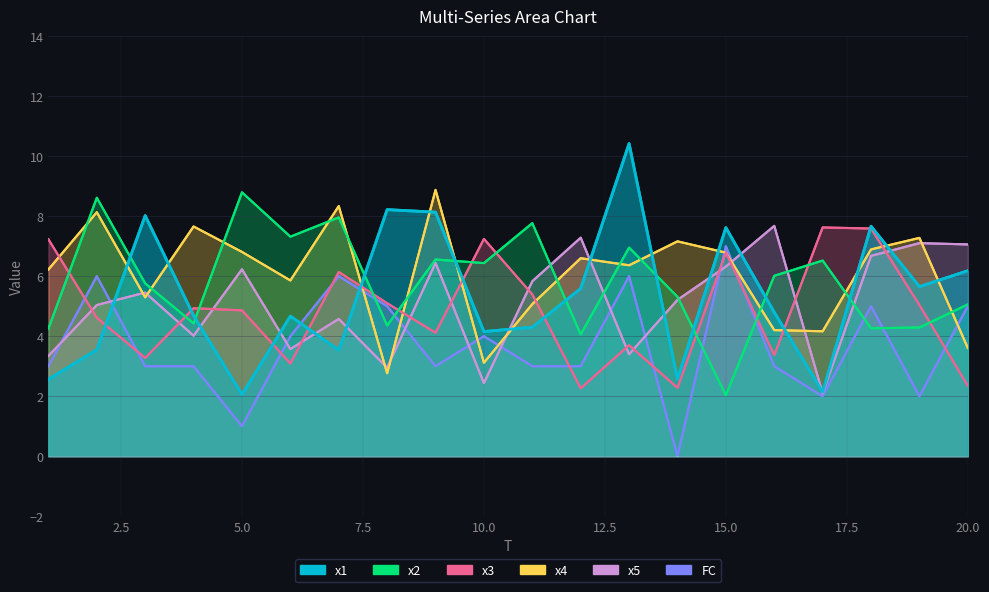

At which label is x1 closest to 6?

20